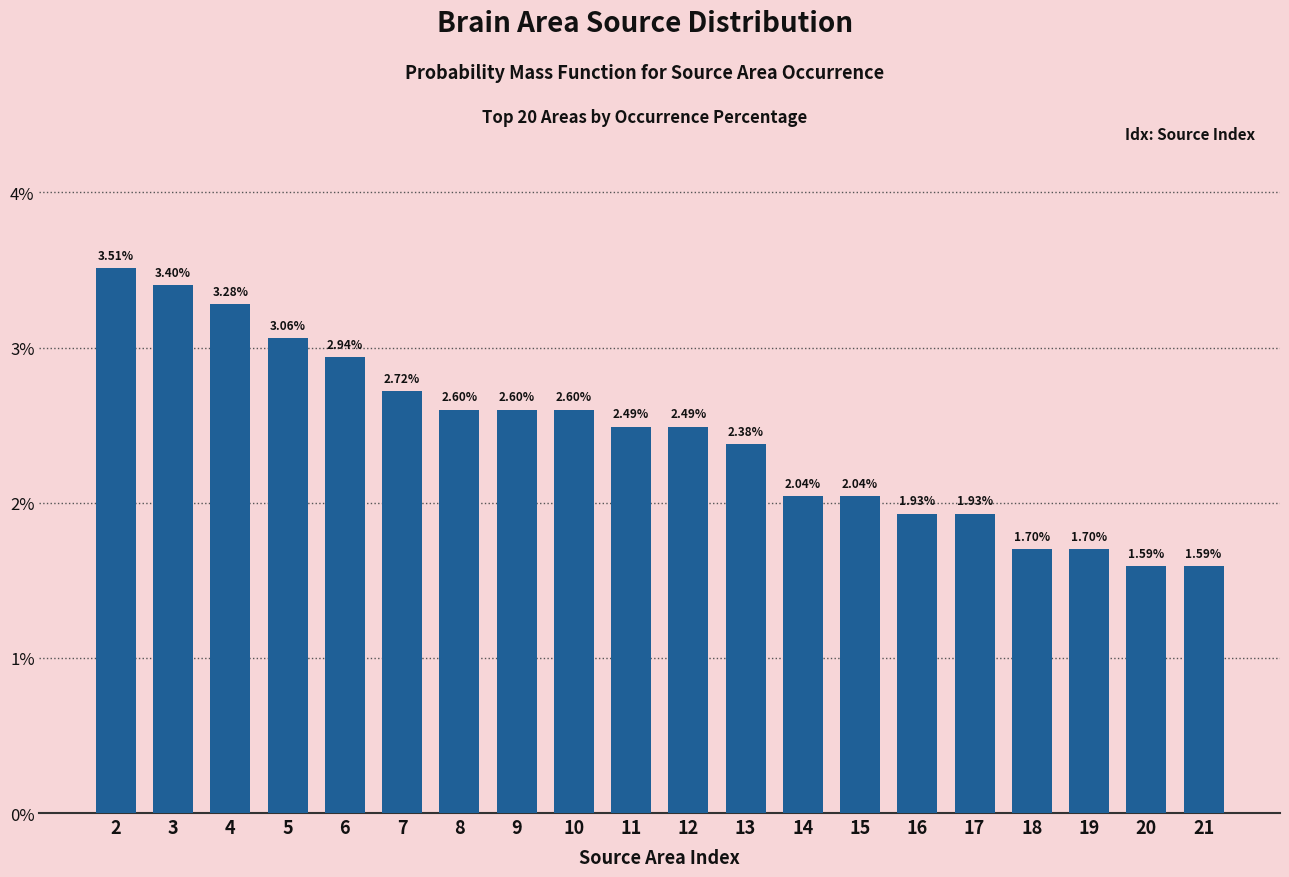

Between 11 and 15, which is larger?

11